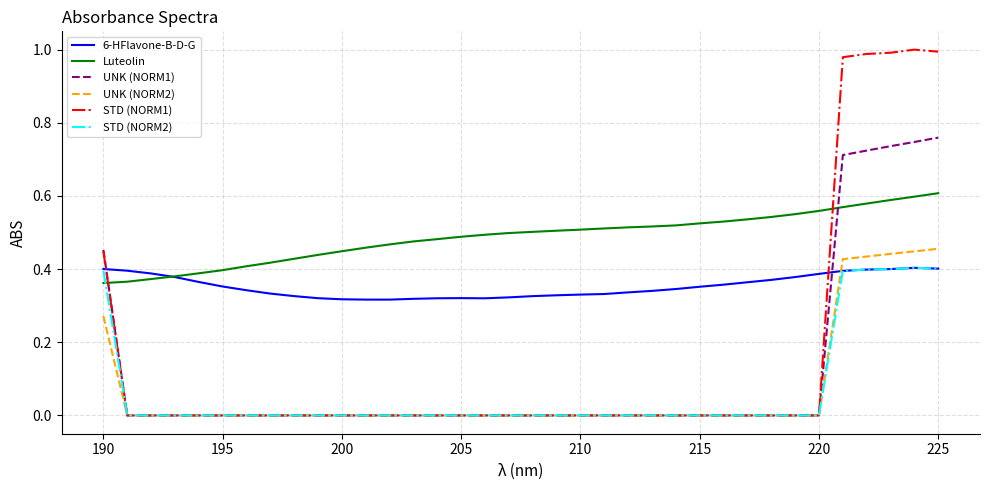

Which series has the widest spread of values?

STD (NORM1)